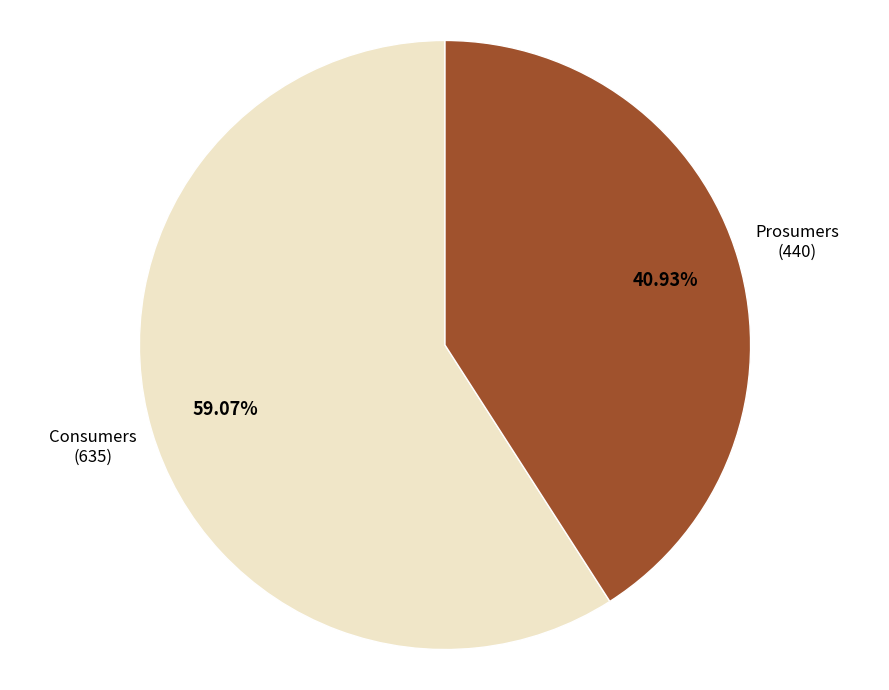

To the nearest percent, what percentage of the pie is Consumers?

59%